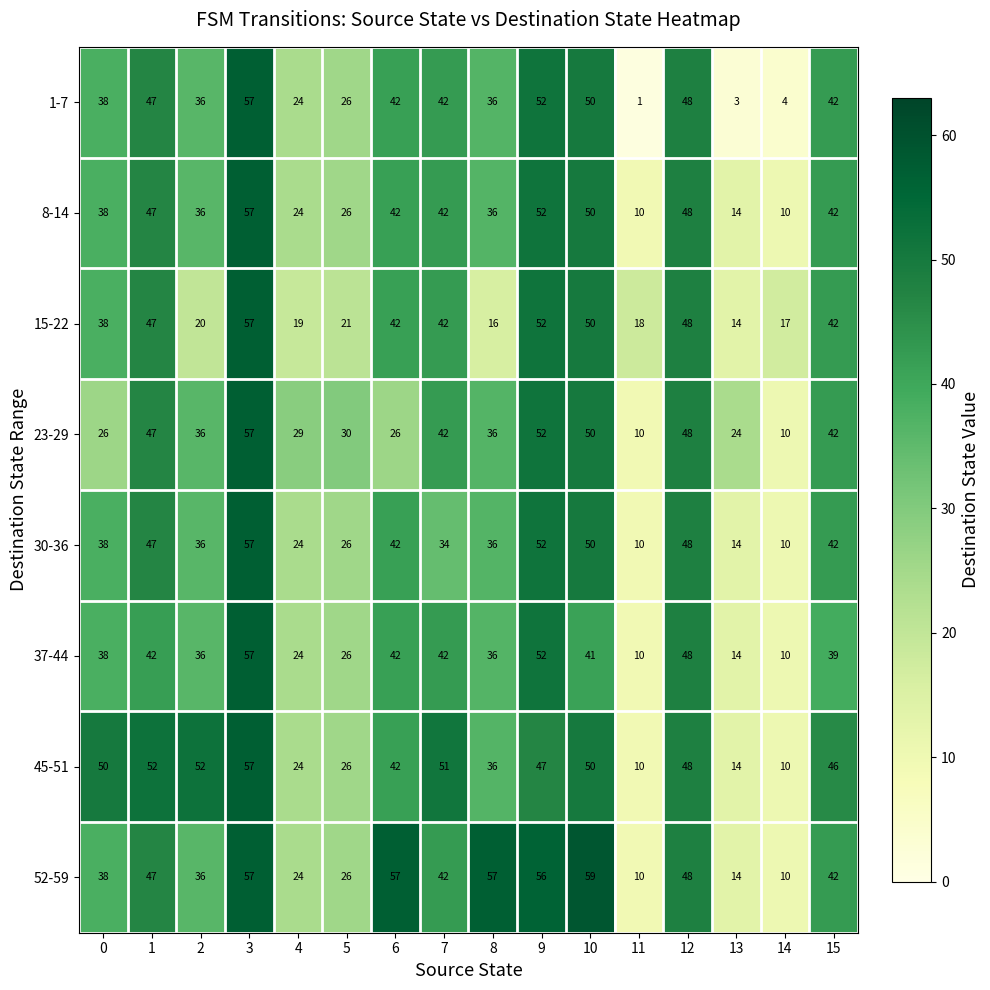

Which series has the largest total across all categories?

52-59